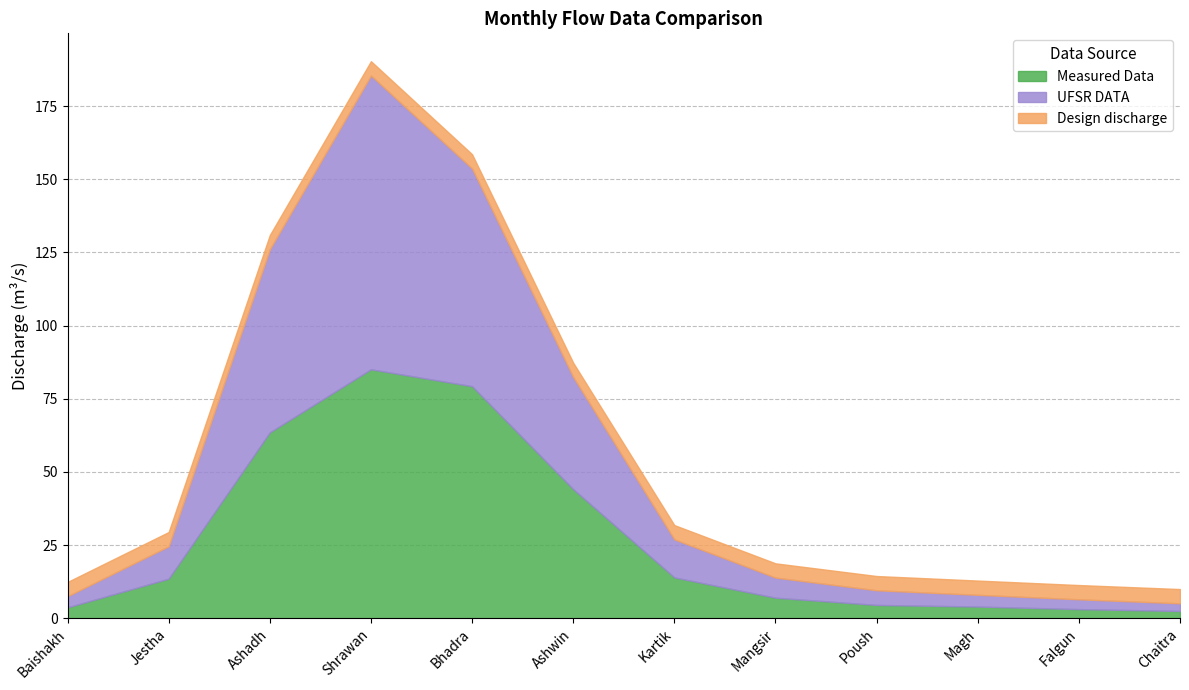

How many values in the UFSR DATA series exceed 11?

6